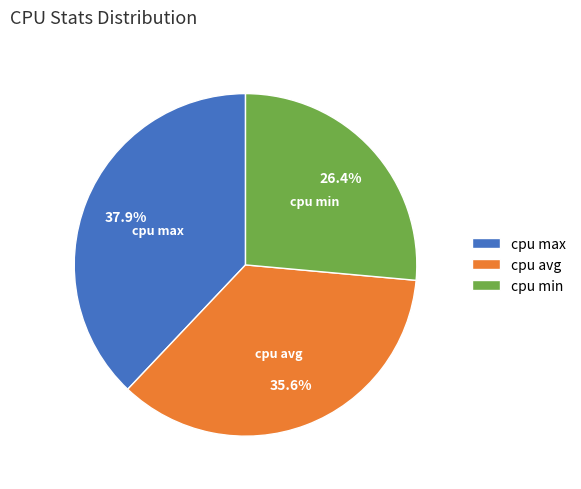

Does cpu min account for over 50% of the chart?

No